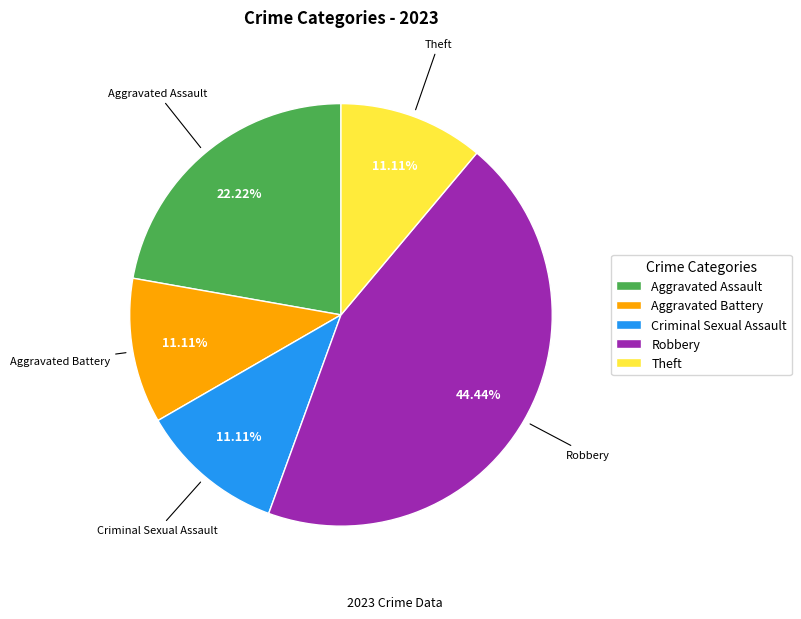

Which slice is the largest?

Robbery